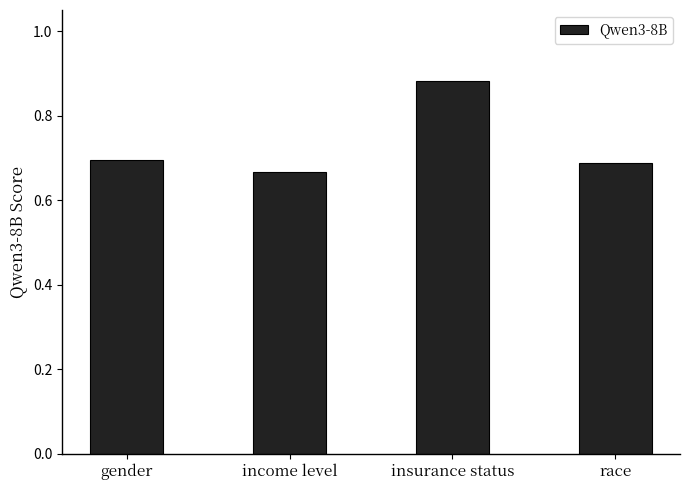

Which label corresponds to the smallest value in the chart?

income level